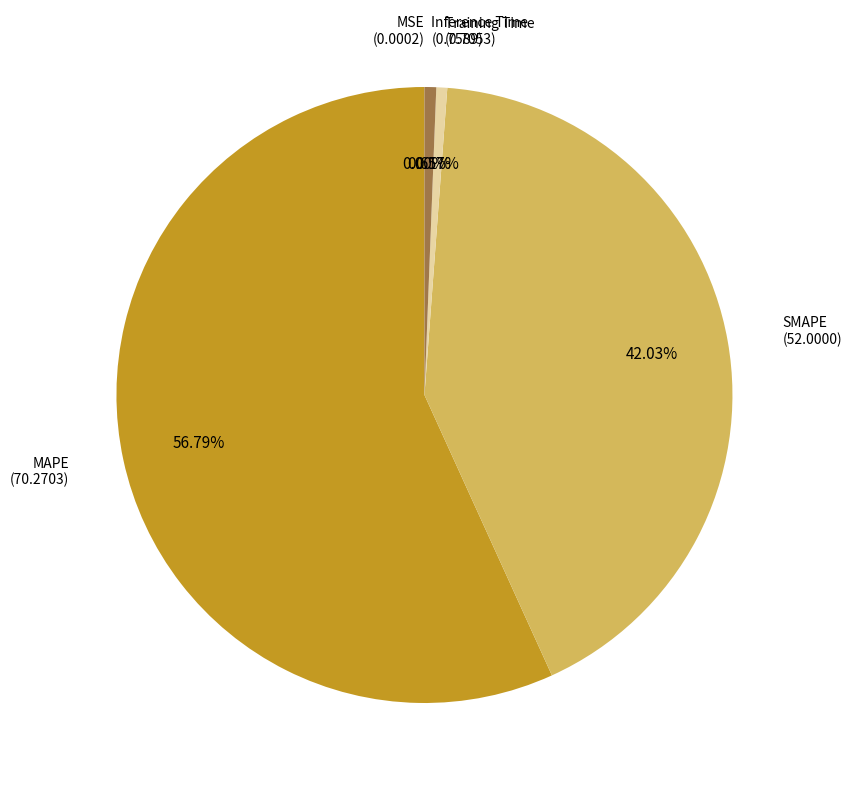

To the nearest percent, what is the combined percentage of Inference Time and MAPE?

57%